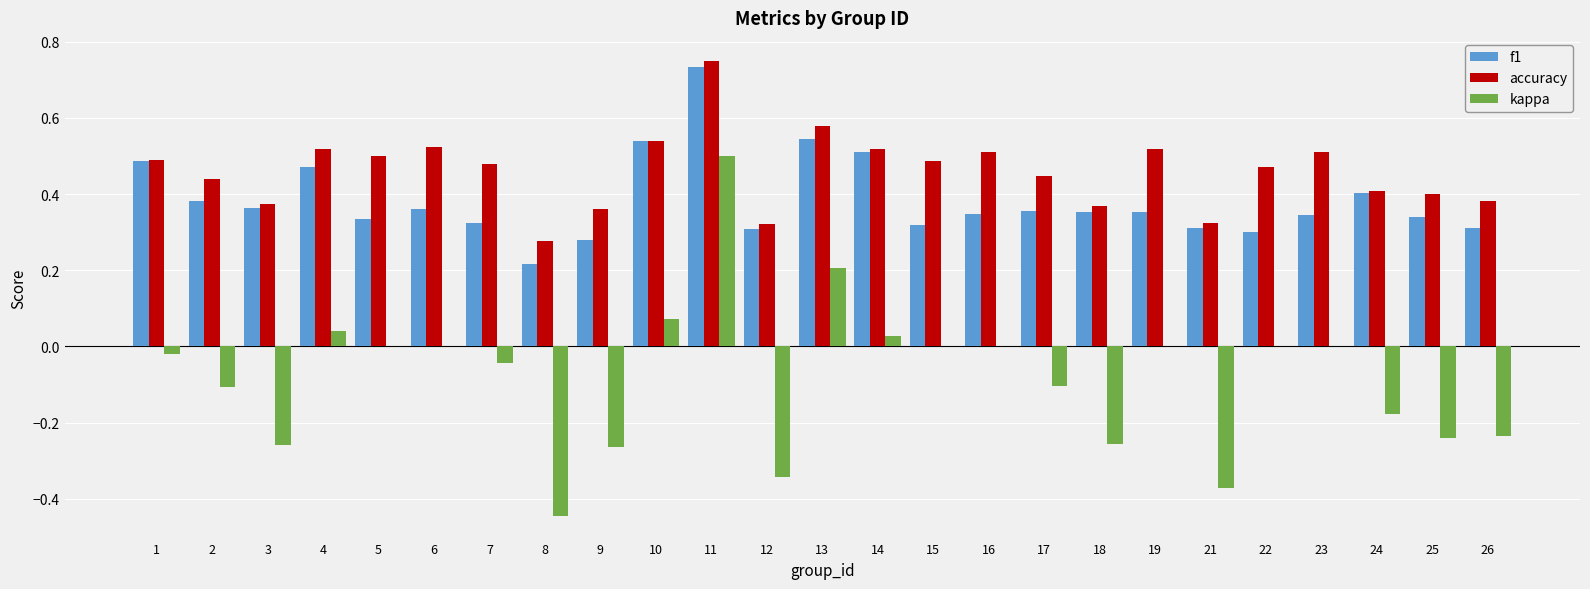

What is the sum of all accuracy values?

11.5